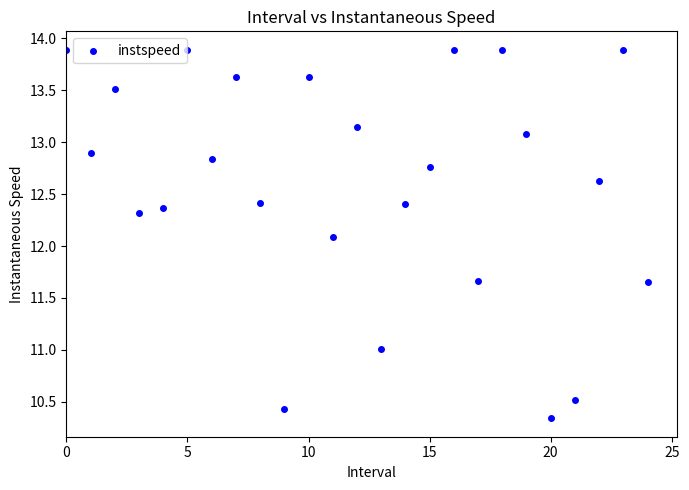

What Y value in the scatter plot is closest to 12?

12.1